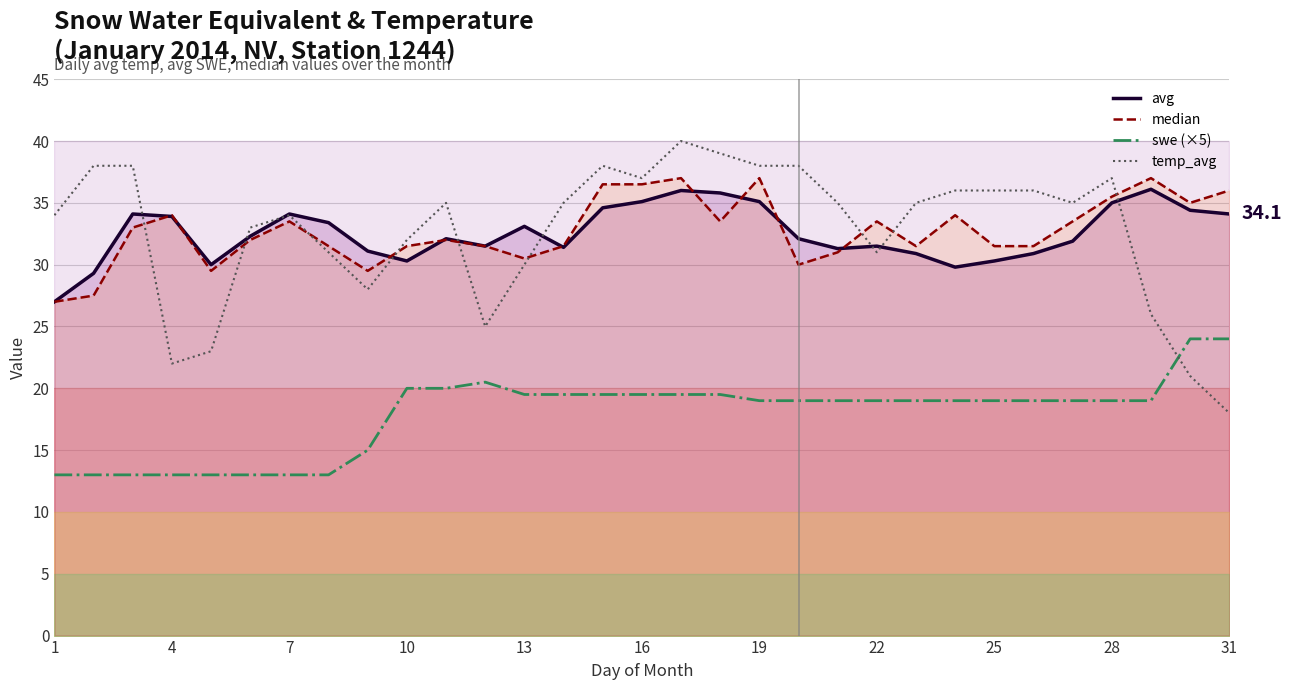

What is the maximum value for swe (×5)?

24.0